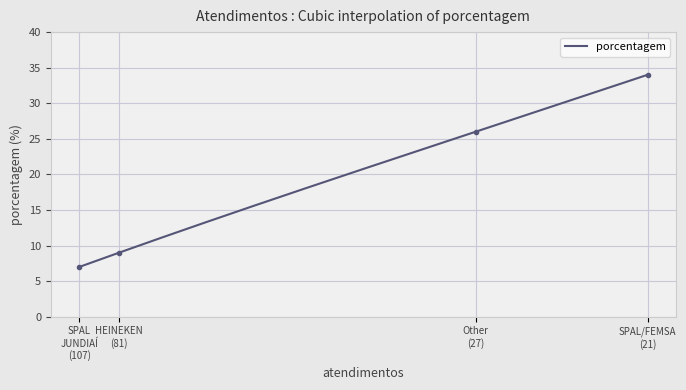

What is the highest value of the porcentagem series?

34.0